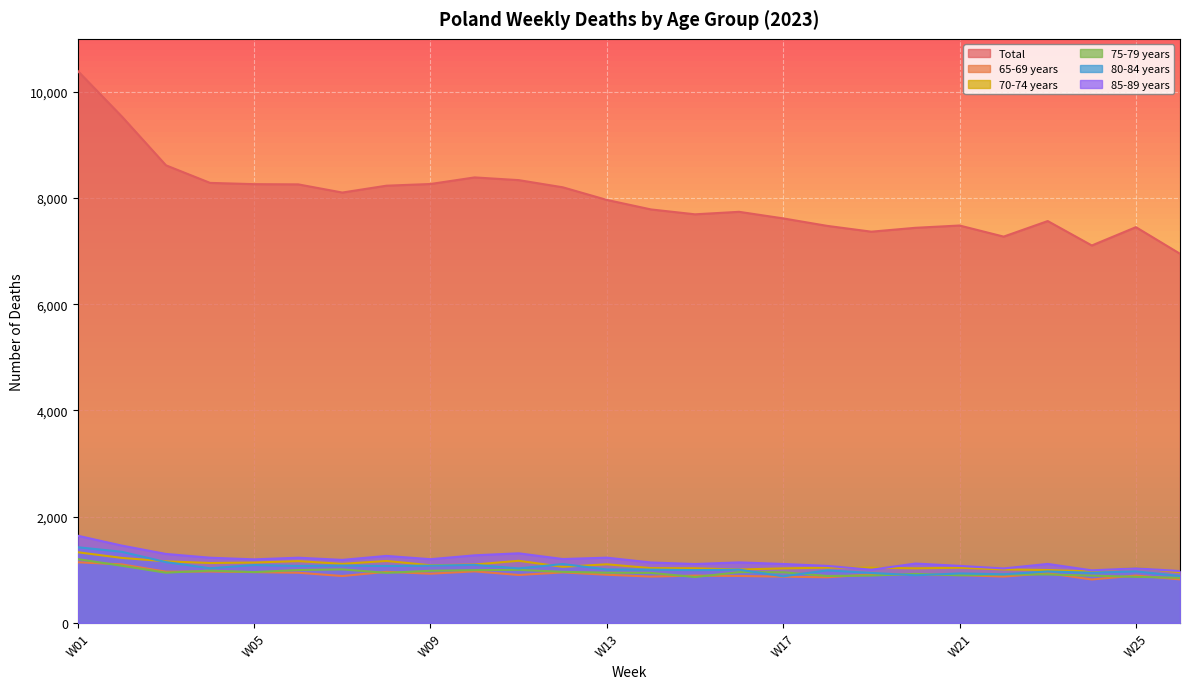

Reading right to left, what are all the values shown in this chart?

Total: W26=6952	W25=7453	W24=7108	W23=7568	W22=7275	W21=7484	W20=7441	W19=7368	W18=7477	W17=7618	W16=7742	W15=7695	W14=7787	W13=7966	W12=8204	W11=8339	W10=8390	W09=8266	W08=8234	W07=8105	W06=8259	W05=8263	W04=8287	W03=8618	W02=9537	W01=10395
65-69 years: W26=819	W25=891	W24=817	W23=935	W22=871	W21=900	W20=900	W19=913	W18=858	W17=870	W16=883	W15=890	W14=871	W13=906	W12=950	W11=902	W10=970	W09=926	W08=961	W07=882	W06=944	W05=955	W04=967	W03=964	W02=1101	W01=1141
70-74 years: W26=953	W25=1038	W24=968	W23=995	W22=1006	W21=1038	W20=1027	W19=1039	W18=1040	W17=1026	W16=1005	W15=1028	W14=1031	W13=1103	W12=1055	W11=1169	W10=1099	W09=1085	W08=1166	W07=1111	W06=1163	W05=1136	W04=1127	W03=1159	W02=1223	W01=1330
75-79 years: W26=848	W25=867	W24=890	W23=912	W22=911	W21=896	W20=922	W19=891	W18=883	W17=953	W16=955	W15=863	W14=941	W13=945	W12=961	W11=998	W10=993	W09=981	W08=942	W07=1007	W06=995	W05=956	W04=984	W03=945	W02=1075	W01=1201
80-84 years: W26=883	W25=969	W24=944	W23=968	W22=915	W21=930	W20=896	W19=940	W18=988	W17=877	W16=1002	W15=993	W14=1002	W13=1005	W12=1108	W11=1025	W10=1092	W09=1078	W08=1070	W07=1079	W06=1071	W05=1089	W04=1028	W03=1144	W02=1338	W01=1424
85-89 years: W26=976	W25=1027	W24=989	W23=1110	W22=1025	W21=1073	W20=1117	W19=1001	W18=1073	W17=1109	W16=1139	W15=1108	W14=1137	W13=1228	W12=1202	W11=1310	W10=1272	W09=1199	W08=1261	W07=1186	W06=1227	W05=1196	W04=1227	W03=1298	W02=1455	W01=1641